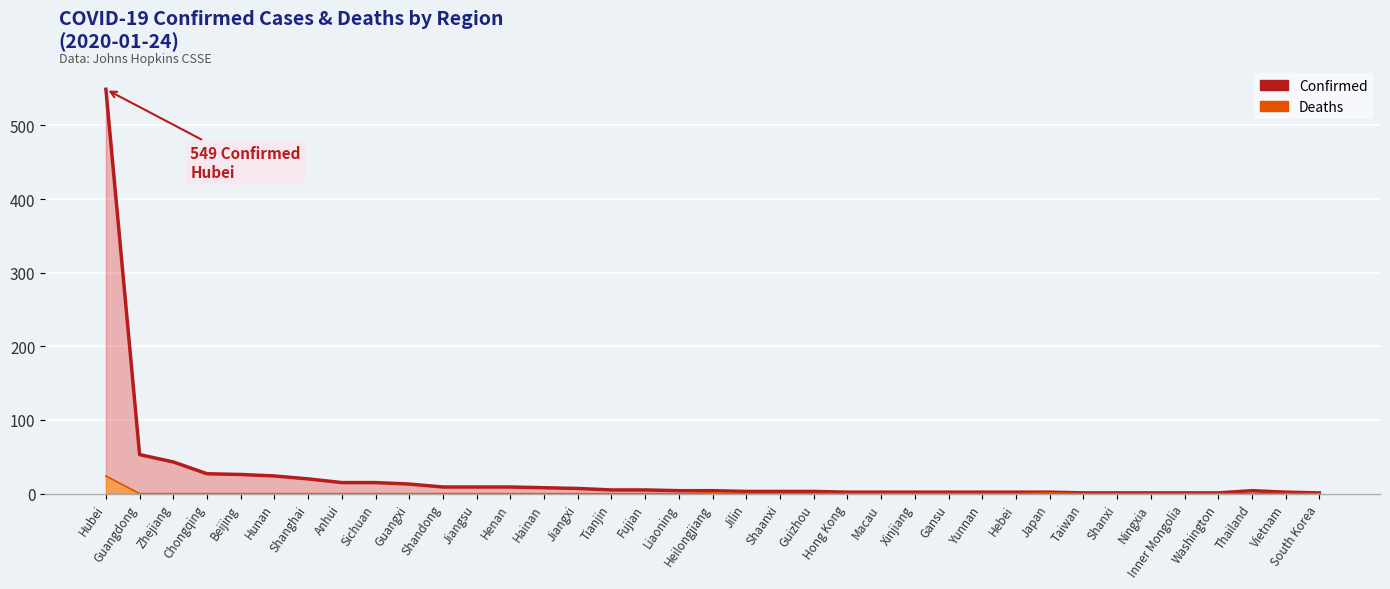

The Confirmed series shows 2 at Hong Kong. True or false?

True